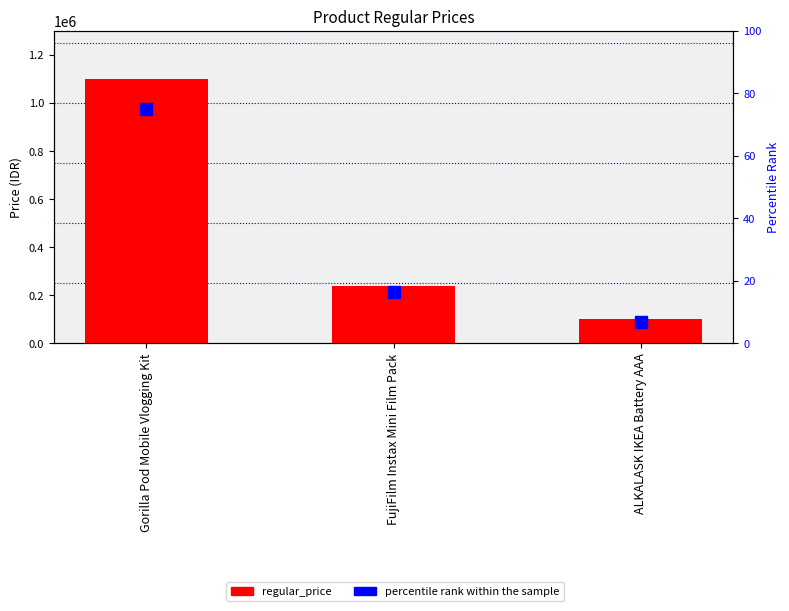

How many groups of bars are there?

3